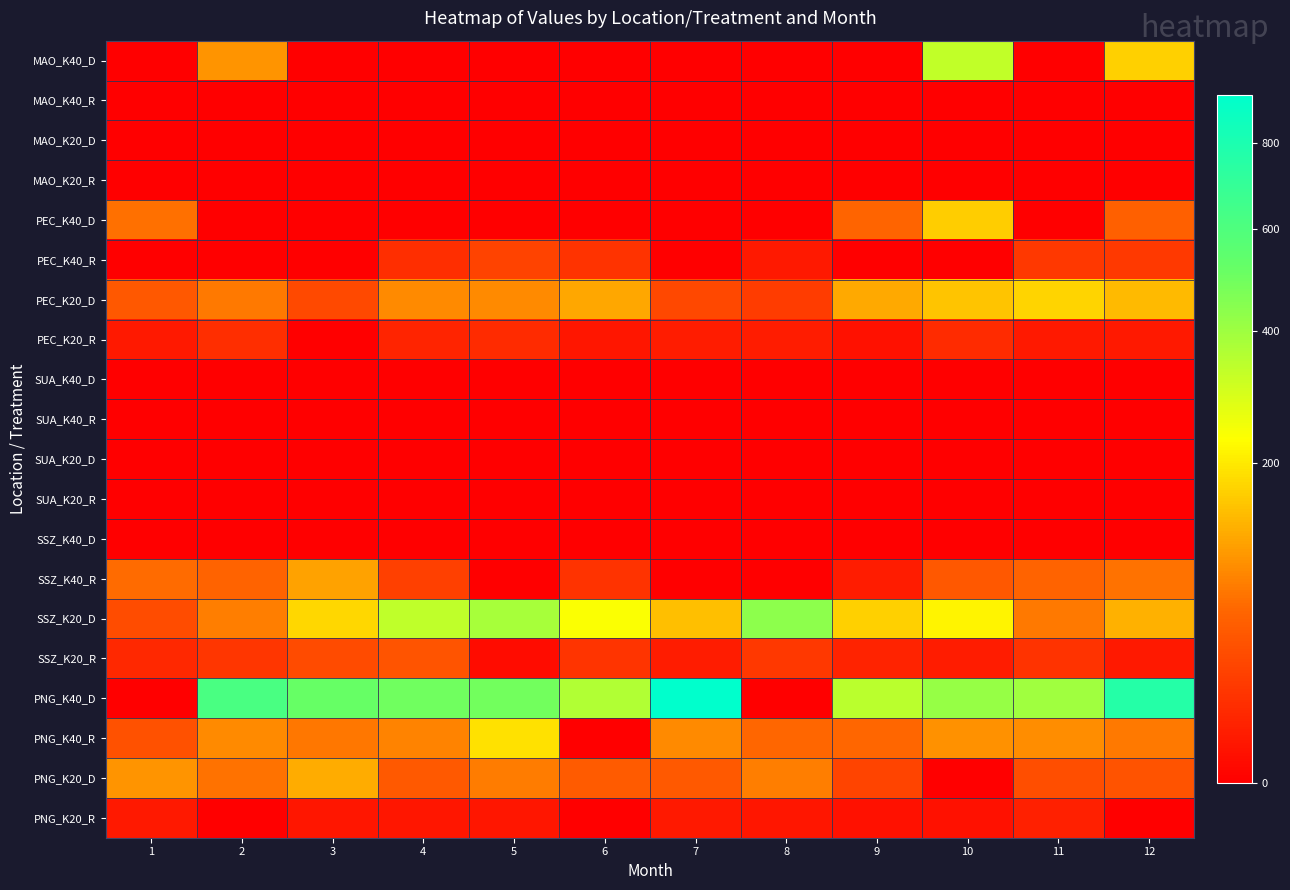

Reading left to right, what are all the values shown in this chart?

MAO_K40_D: 1=0.0	2=99.0	3=0.0	4=0.0	5=0.0	6=0.0	7=0.0	8=0.0	9=0.0	10=334.0	11=0.0	12=166.0
MAO_K40_R: 1=0.0	2=0.0	3=0.0	4=0.0	5=0.0	6=0.0	7=0.0	8=0.0	9=0.0	10=0.0	11=0.0	12=0.0
MAO_K20_D: 1=0.0	2=0.0	3=0.0	4=0.0	5=0.0	6=0.0	7=0.0	8=0.0	9=0.0	10=0.0	11=0.0	12=0.0
MAO_K20_R: 1=0.0	2=0.0	3=0.0	4=0.0	5=0.0	6=0.0	7=0.0	8=0.0	9=0.0	10=0.0	11=0.0	12=0.0
PEC_K40_D: 1=67.0	2=0.0	3=0.0	4=0.0	5=0.0	6=0.0	7=0.0	8=0.0	9=56.0	10=162.0	11=0.0	12=51.0
PEC_K40_R: 1=0.0	2=0.0	3=0.0	4=12.0	5=25.0	6=15.0	7=0.0	8=4.0	9=0.0	10=0.0	11=18.0	12=19.0
PEC_K20_D: 1=44.0	2=75.0	3=30.0	4=88.0	5=89.7	6=117.0	7=29.0	8=21.0	9=121.0	10=152.0	11=173.0	12=139.0
PEC_K20_R: 1=4.0	2=12.0	3=0.0	4=8.0	5=11.0	6=3.0	7=5.0	8=5.0	9=2.0	10=11.0	11=4.0	12=4.0
SUA_K40_D: 1=0.0	2=0.0	3=0.0	4=0.0	5=0.0	6=0.0	7=0.0	8=0.0	9=0.0	10=0.0	11=0.0	12=0.0
SUA_K40_R: 1=0.0	2=0.0	3=0.0	4=0.0	5=0.0	6=0.0	7=0.0	8=0.0	9=0.0	10=0.0	11=0.0	12=0.0
SUA_K20_D: 1=0.0	2=0.0	3=0.0	4=0.0	5=0.0	6=0.0	7=0.0	8=0.0	9=0.0	10=0.0	11=0.0	12=0.0
SUA_K20_R: 1=0.0	2=0.0	3=0.0	4=0.0	5=0.0	6=0.0	7=0.0	8=0.0	9=0.0	10=0.0	11=0.0	12=0.0
SSZ_K40_D: 1=0.0	2=0.0	3=0.0	4=0.0	5=0.0	6=0.0	7=0.0	8=0.0	9=0.0	10=0.0	11=0.0	12=0.0
SSZ_K40_R: 1=62.0	2=55.0	3=114.0	4=23.0	5=0.0	6=15.0	7=0.0	8=0.0	9=5.0	10=44.0	11=55.0	12=68.0
SSZ_K20_D: 1=33.0	2=79.0	3=176.0	4=336.0	5=381.2	6=236.0	7=145.0	8=435.0	9=165.0	10=214.0	11=75.0	12=129.0
SSZ_K20_R: 1=9.0	2=17.0	3=32.0	4=40.0	5=1.0	6=16.0	7=5.0	8=18.0	9=7.0	10=5.0	11=15.0	12=4.0
PNG_K40_D: 1=0.0	2=616.0	3=518.0	4=496.0	5=493.0	6=364.0	7=924.0	8=0.0	9=345.0	10=417.0	11=396.0	12=761.0
PNG_K40_R: 1=38.0	2=88.0	3=73.0	4=83.0	5=187.0	6=0.0	7=88.0	8=59.0	9=59.0	10=95.0	11=92.0	12=74.0
PNG_K20_D: 1=99.0	2=69.0	3=122.0	4=45.2	5=76.0	6=46.0	7=45.0	8=78.0	9=27.0	10=0.0	11=34.0	12=39.0
PNG_K20_R: 1=4.0	2=0.0	3=3.0	4=3.0	5=3.0	6=0.0	7=4.0	8=3.0	9=2.0	10=2.0	11=6.0	12=0.0